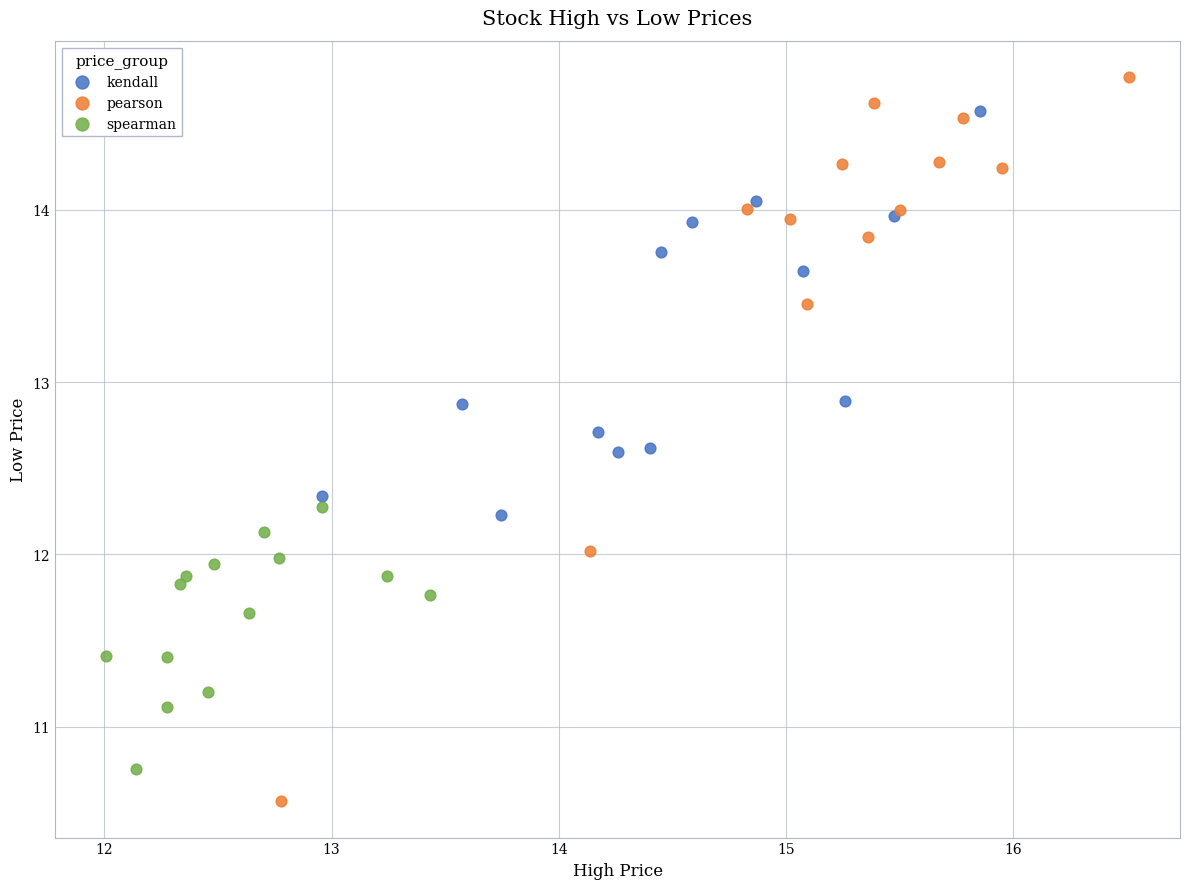

Which series has the widest spread of Y values?

pearson